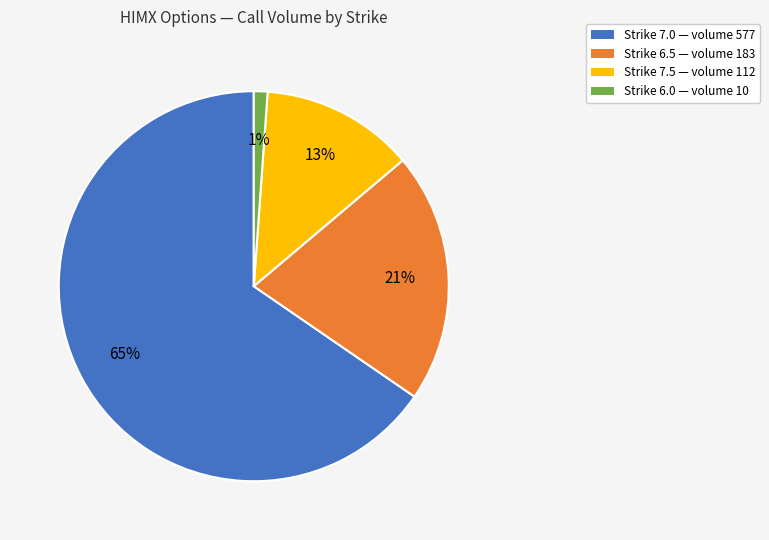

Is there a majority slice in this chart?

Yes